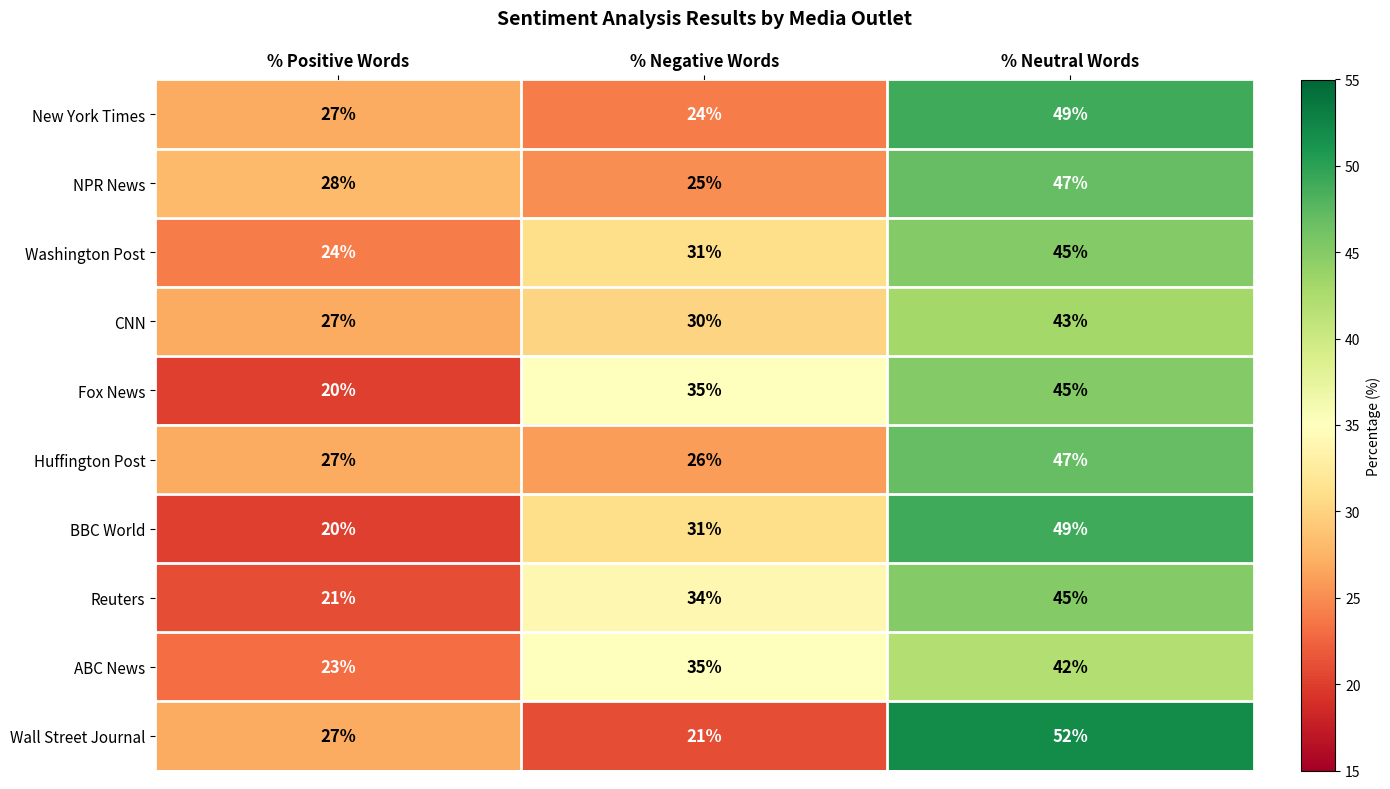

What is the total value across all series at % Neutral Words?

464